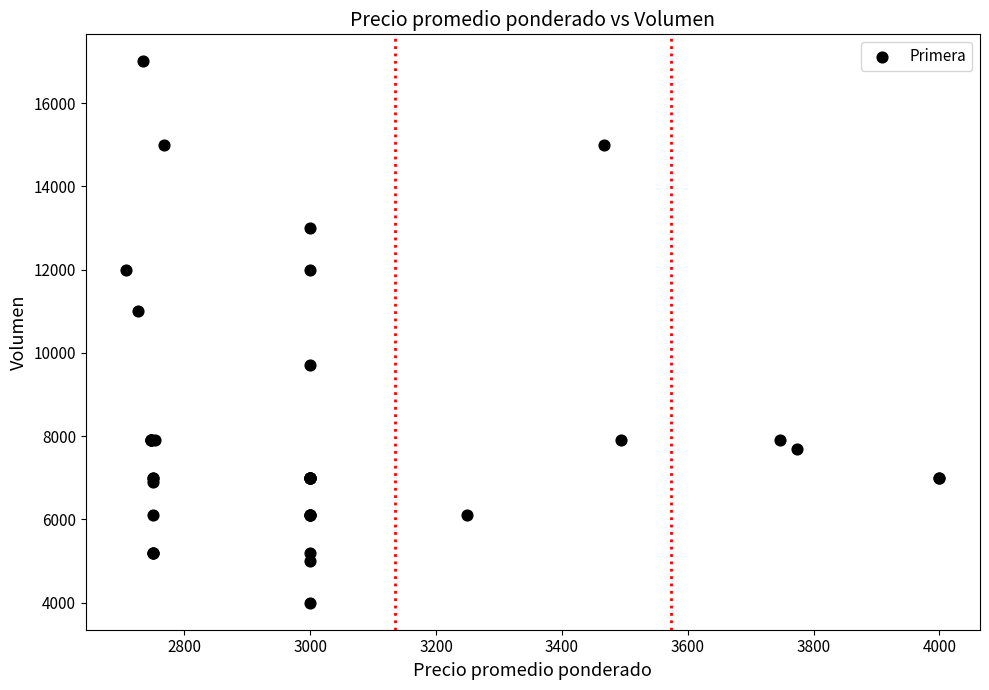

What Y value in the scatter plot is closest to 10500?

11000